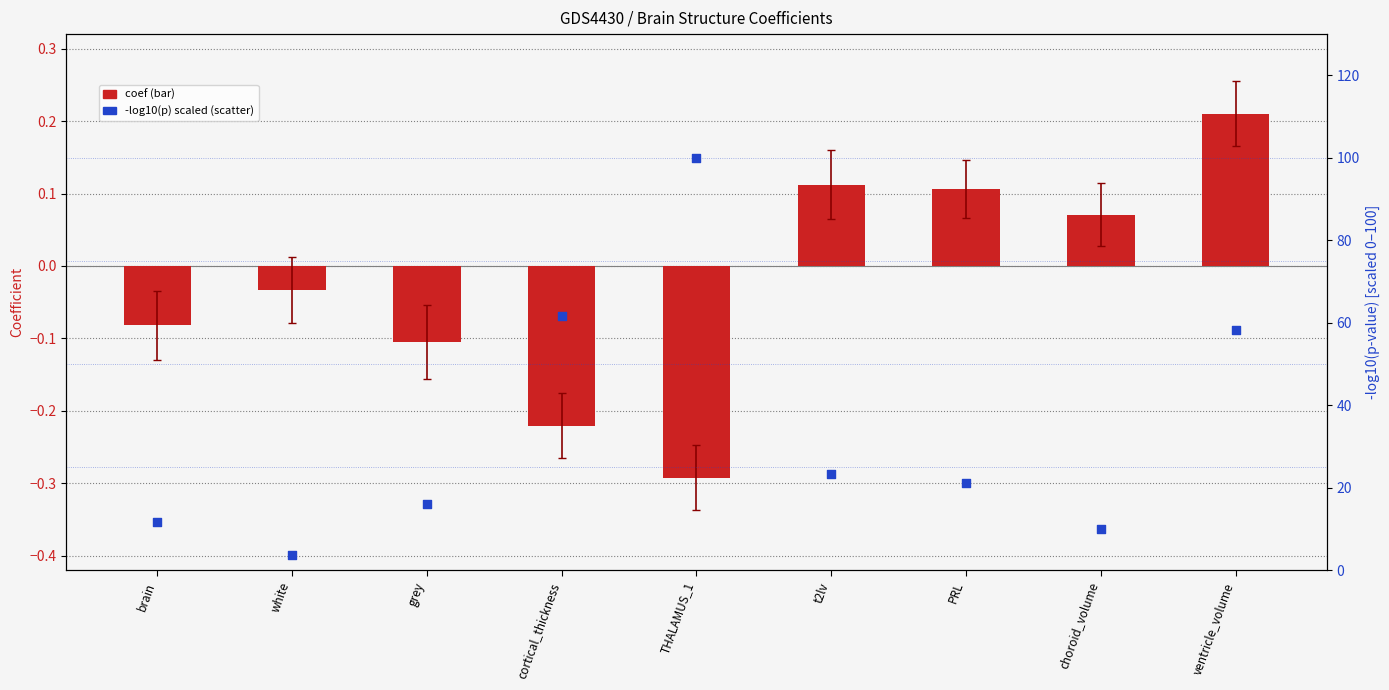

At how many categories does at least one series exceed 38?

3